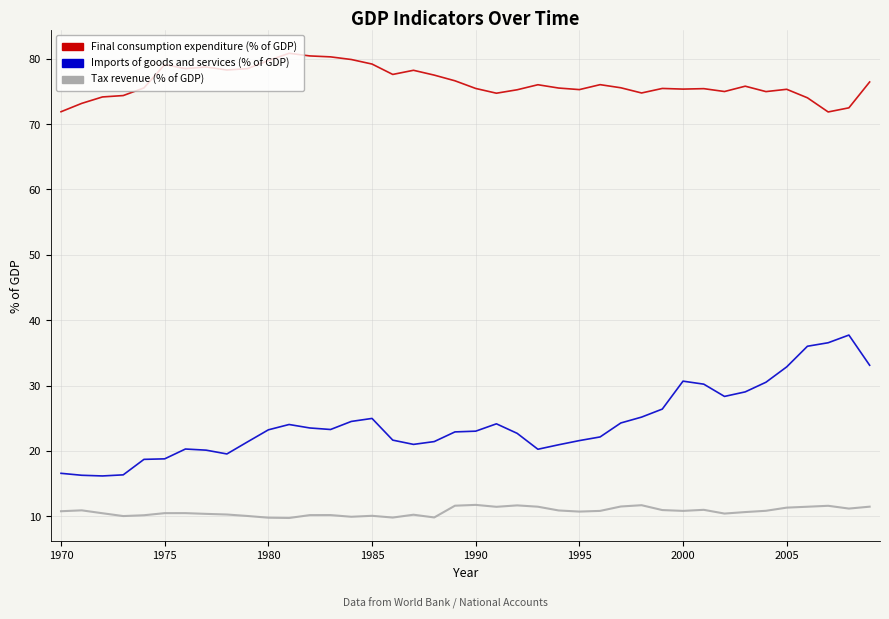

Which series has the largest total across all categories?

Final consumption expenditure (% of GDP)